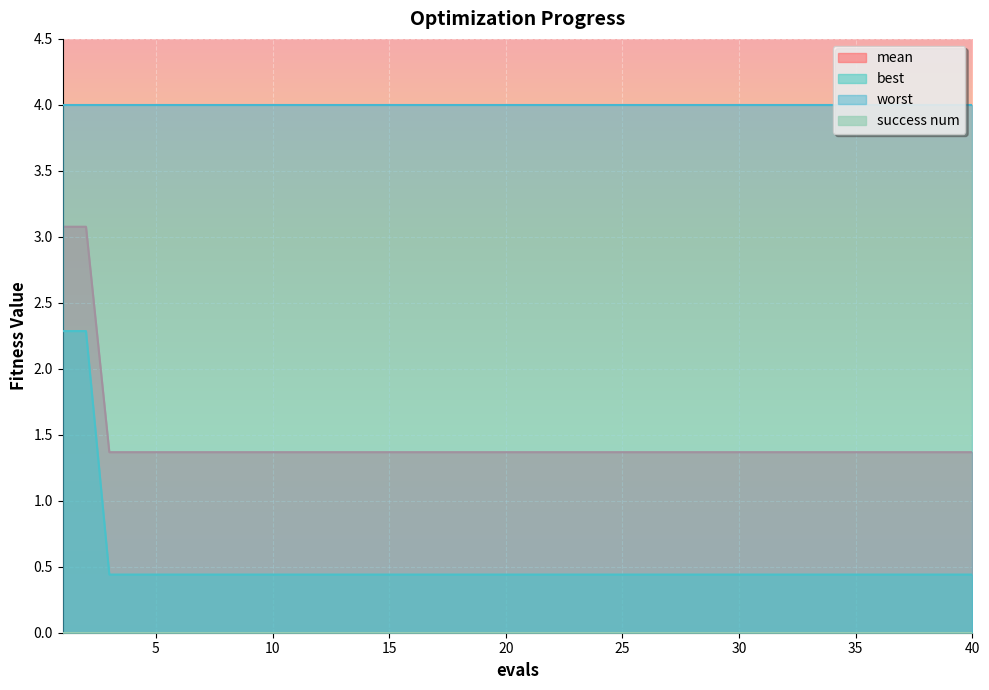

Read the best value at 18.

0.4